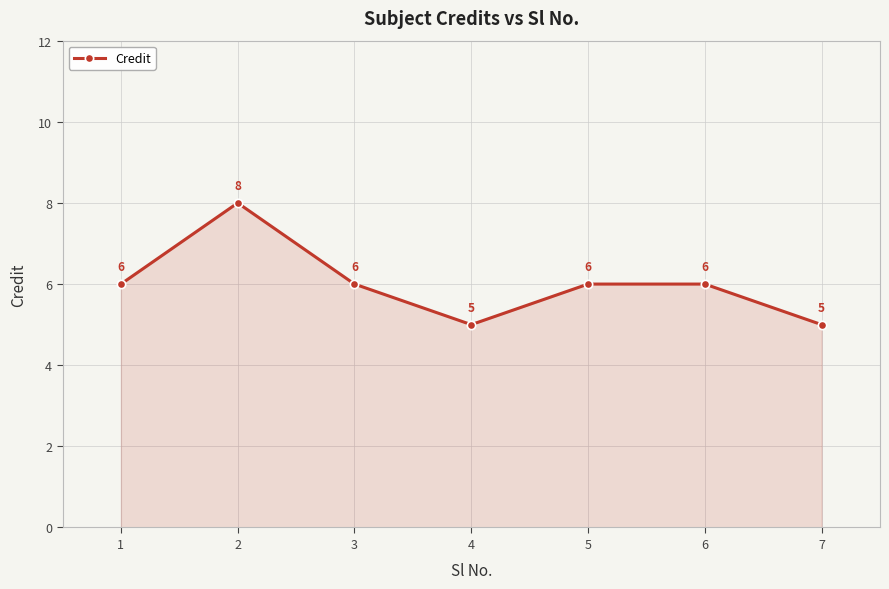

Does the chart display data point markers on the line(s)?

Yes